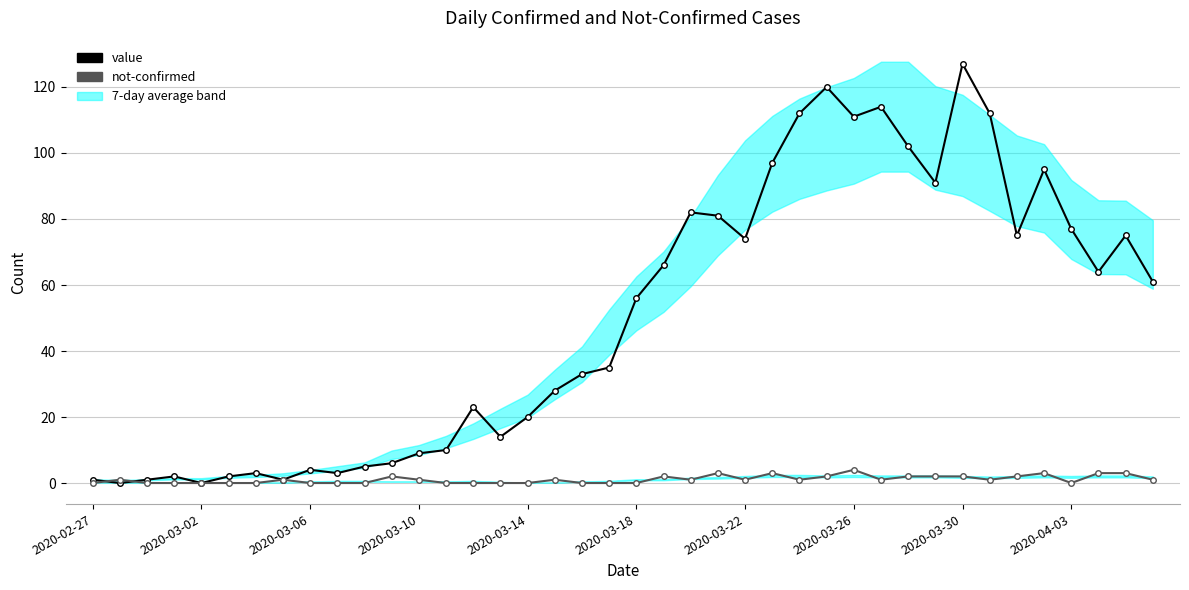

How many data points in not-confirmed are less than 1?

17